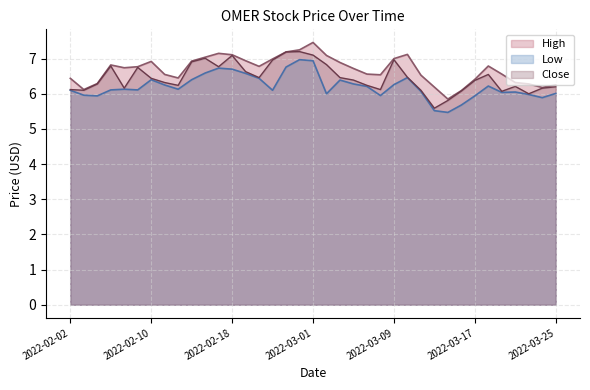

The value of High at 2022-03-11 is 6.5. True or false?

True